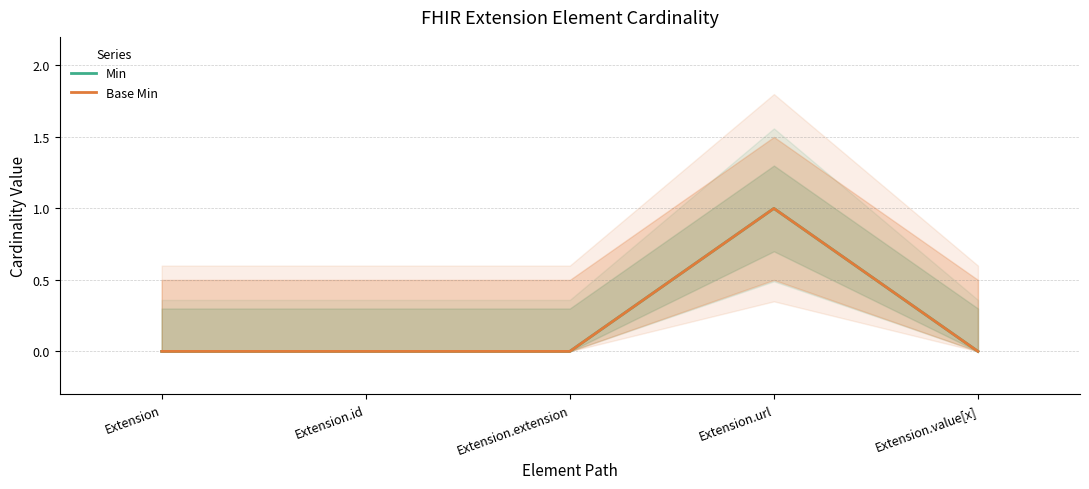

List the series in order of their peak value, highest first.

Min, Base Min